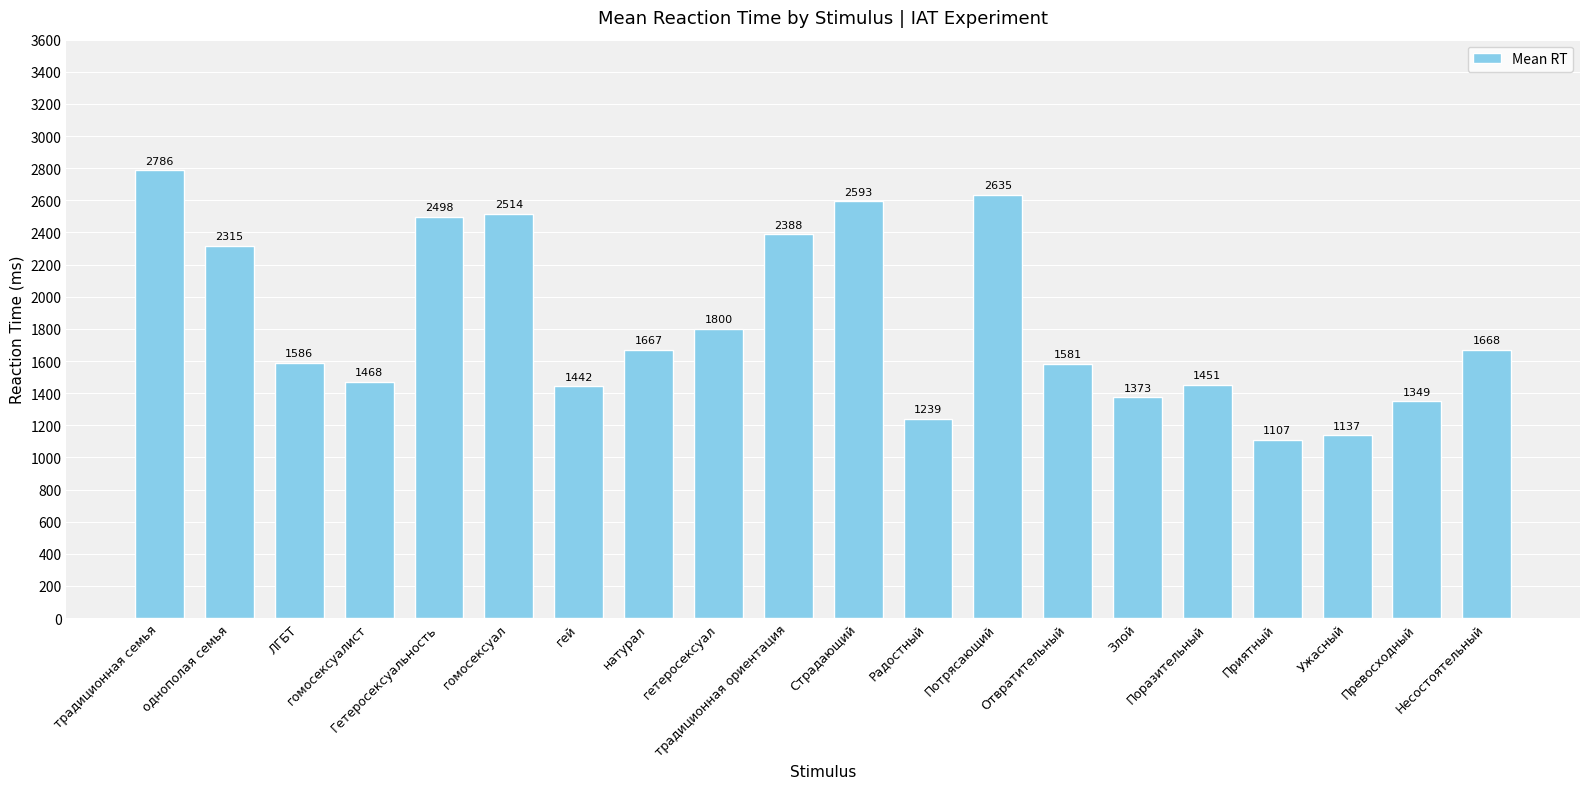

Rank the categories by value from highest to lowest.

традиционная семья, Потрясающий, Страдающий, гомосексуал, Гетеросексуальность, традиционная ориентация, однополая семья, гетеросексуал, Несостоятельный, натурал, ЛГБТ, Отвратительный, гомосексуалист, Поразительный, гей, Злой, Превосходный, Радостный, Ужасный, Приятный